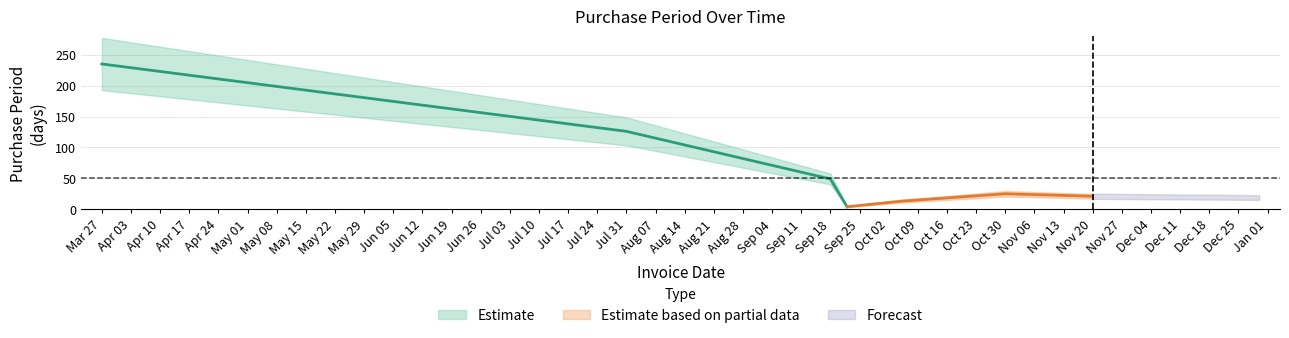

What is the difference between the values at 2017-10-30 and 2017-07-31?

101